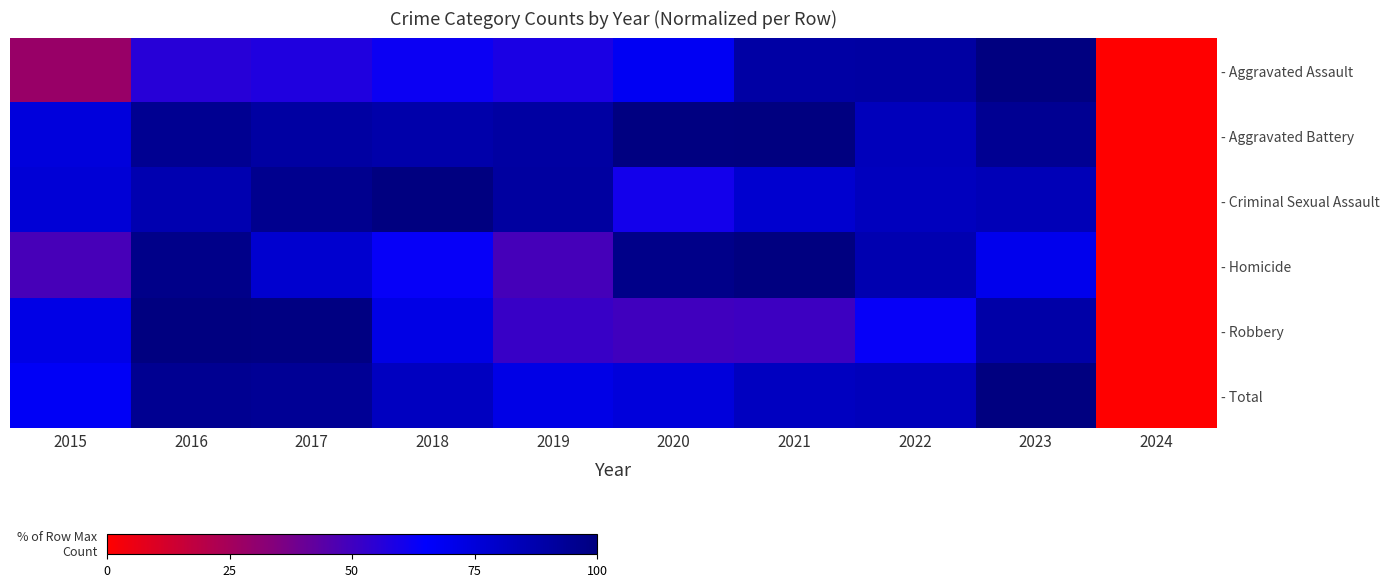

Which series changed the most between 2018 and 2023?

- Aggravated Assault